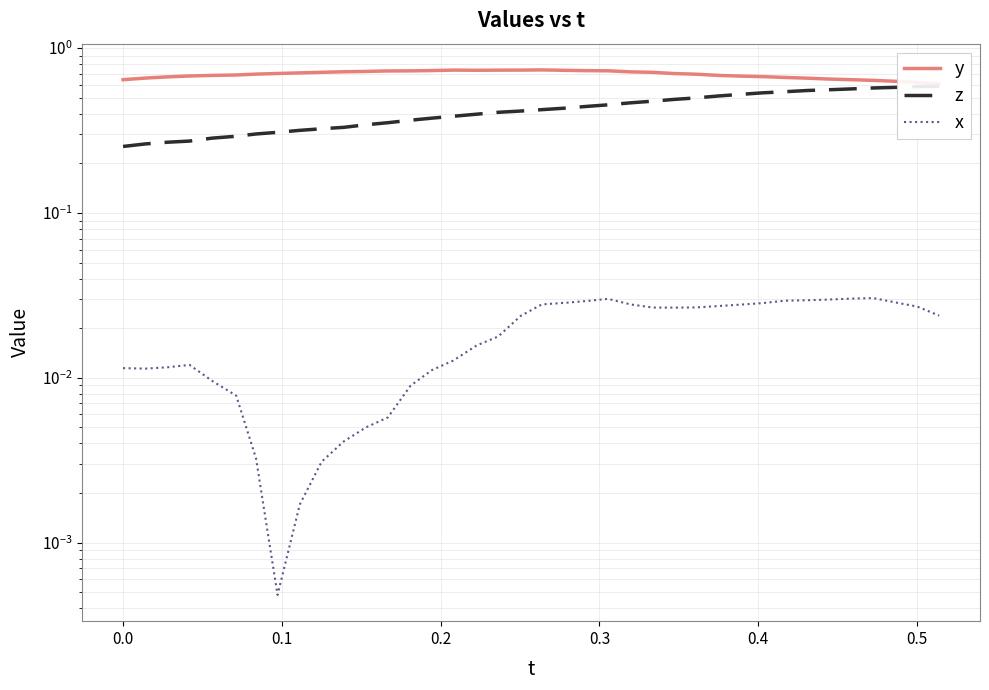

List the series in order of their overall mean, lowest first.

x, z, y